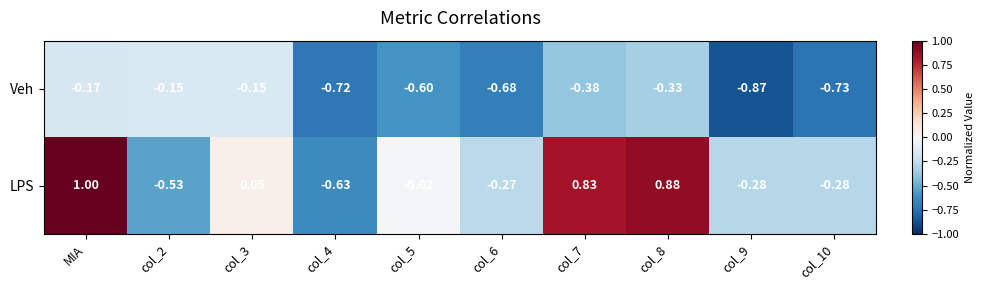

At which category is the sum across all series the highest?

MIA